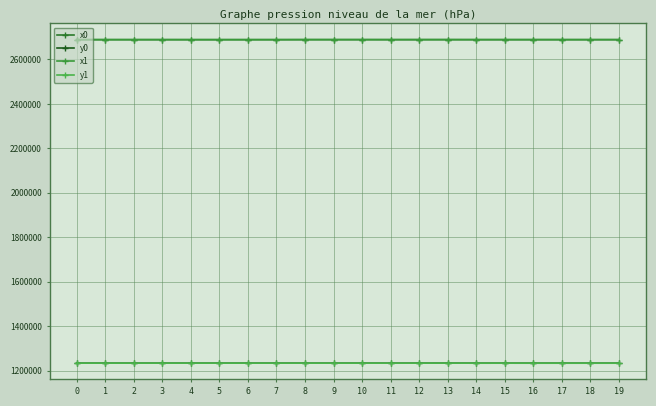

Reading left to right, what are all the values shown in this chart?

x0: 2688826.9	2688826.9	2688825.3	2688825.3	2688790.8	2688790.7	2688790.8	2688776.1	2688900.4	2688929.1	2688929.1	2688857.5	2688900.4	2688930.8	2688850.5	2688857.5	2688863.3	2688857.9	2688857.9	2688850.5
y0: 1234485.5	1234485.5	1234482.2	1234482.2	1234481.1	1234497.3	1234481.1	1234490.3	1234445.1	1234467.9	1234467.9	1234423.5	1234445.1	1234534.8	1234396.4	1234423.5	1234384.6	1234387.9	1234387.9	1234396.4
x1: 2688828.7	2688834.6	2688826.9	2688821.0	2688796.7	2688800.9	2688783.1	2688790.8	2688899.5	2688941.4	2688926.3	2688865.5	2688904.8	2688931.2	2688845.6	2688836.4	2688861.6	2688862.0	2688853.7	2688851.8
y1: 1234489.4	1234482.8	1234485.5	1234483.8	1234477.9	1234491.9	1234468.8	1234481.1	1234451.4	1234469.6	1234473.0	1234420.5	1234445.7	1234537.2	1234399.8	1234437.6	1234380.6	1234385.3	1234375.5	1234390.6